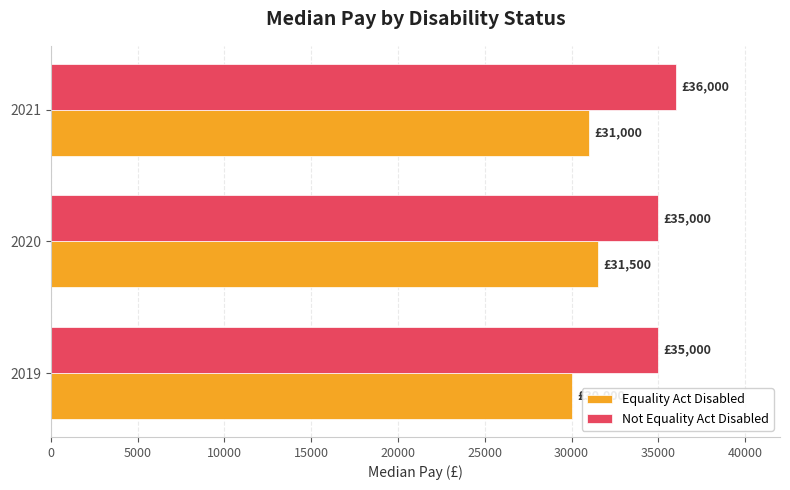

Rank the series by their average value, from highest to lowest.

Not Equality Act Disabled, Equality Act Disabled